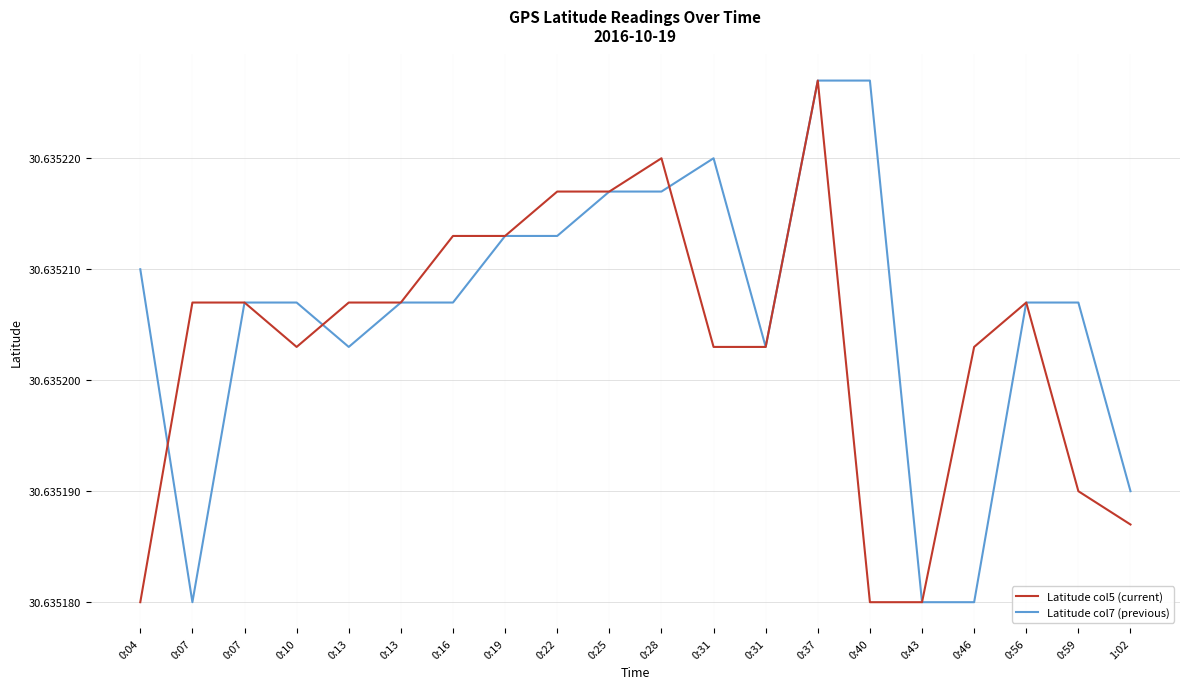

How many interior local valleys does the Latitude col7 (previous) series have?

3